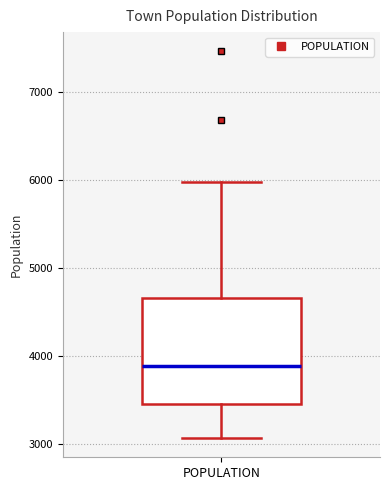

Read this box plot against the y-axis: the position of the median line, the range covered by the box, and the ends of both whiskers. The values are not printed on the chart, so give them approximately, as read against the axis.

median 3900, box 3500 to 4700, whiskers 3100 to 6000